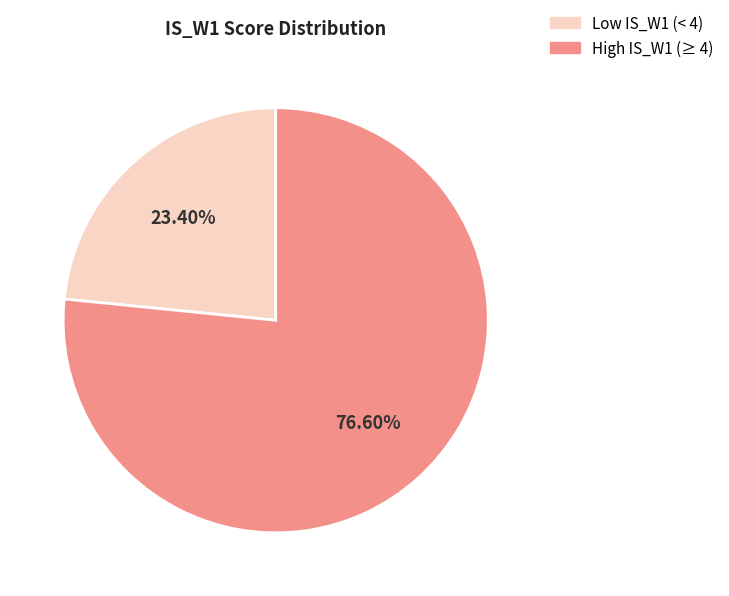

What is the smallest slice in the pie chart?

Low IS_W1 (< 4)